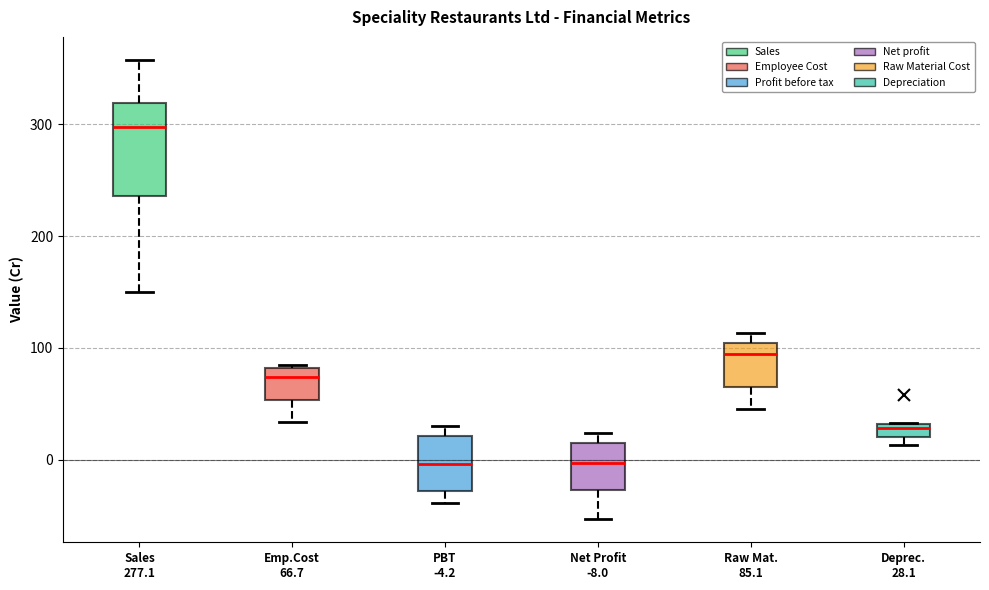

Where is the upper edge of the box for Emp.Cost 66.7 on the y-axis? The values are not printed on the chart, so give them approximately, as read against the axis.

80